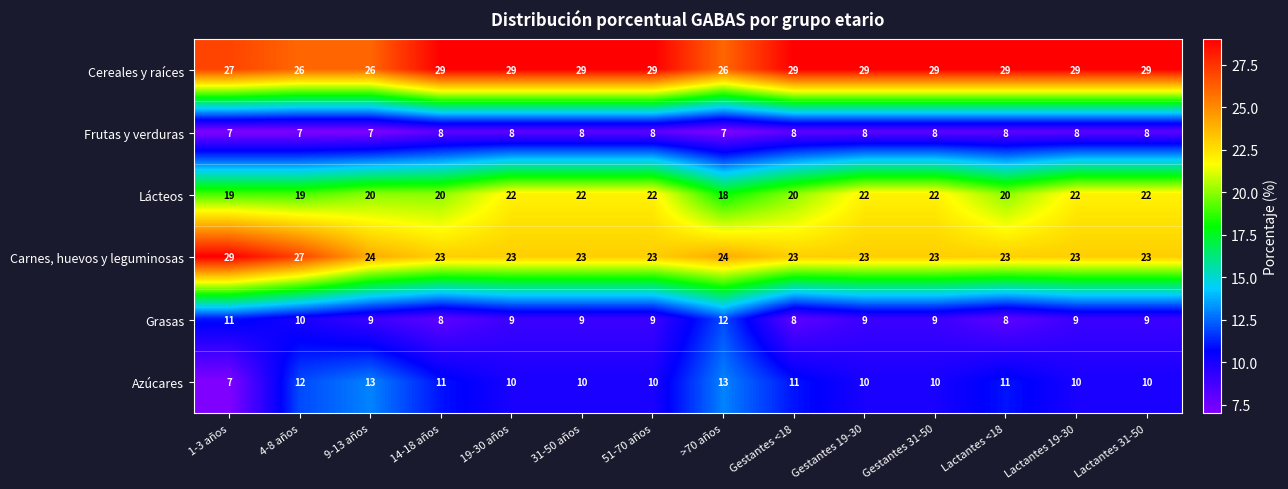

The Carnes, huevos y leguminosas series shows 23 at 19-30 años. True or false?

True